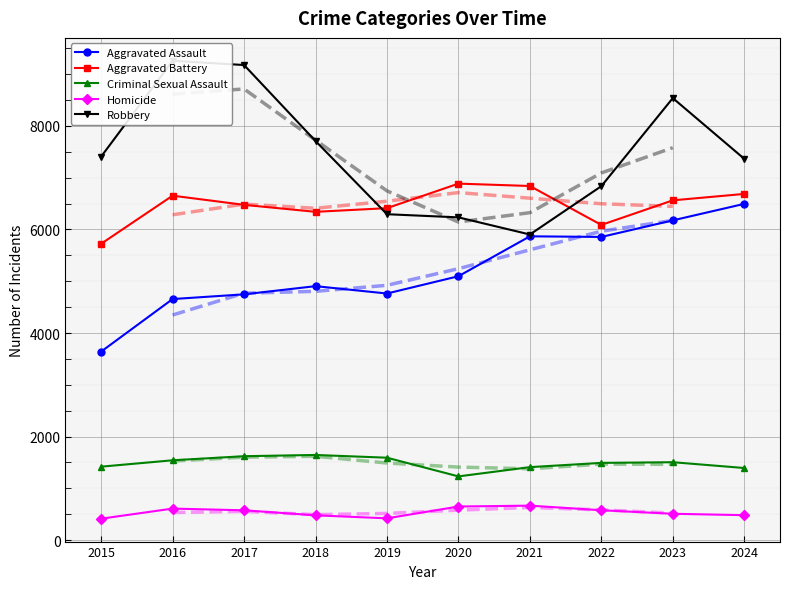

At which category is the sum across all series the highest?

2023